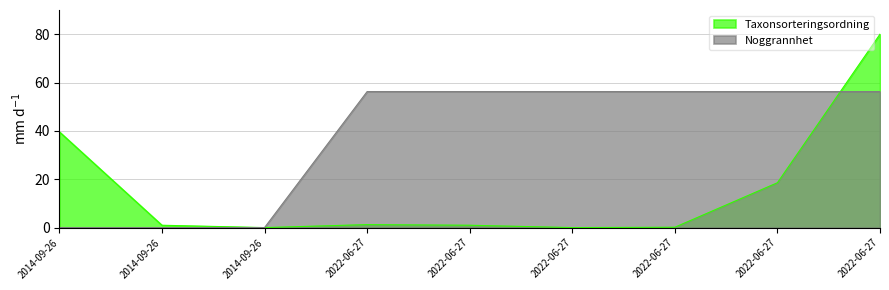

Between which two adjacent categories do Noggrannhet and Taxonsorteringsordning first intersect?

2022-06-27 and 2022-06-27